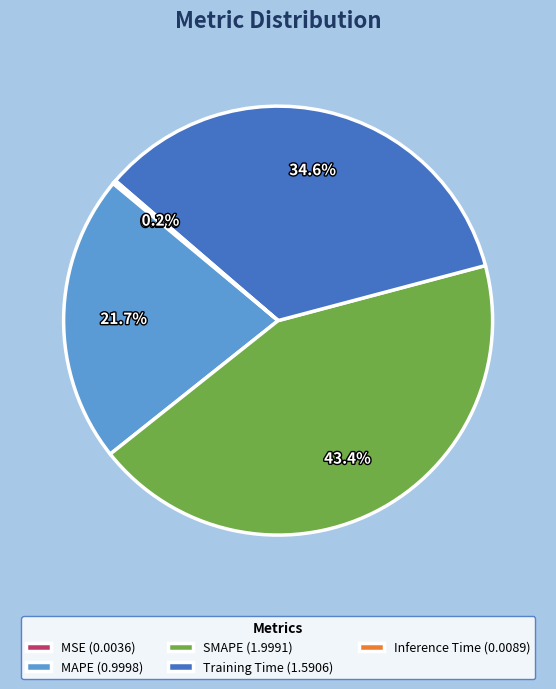

To the nearest percent, what is the combined percentage of SMAPE and MAPE?

65%